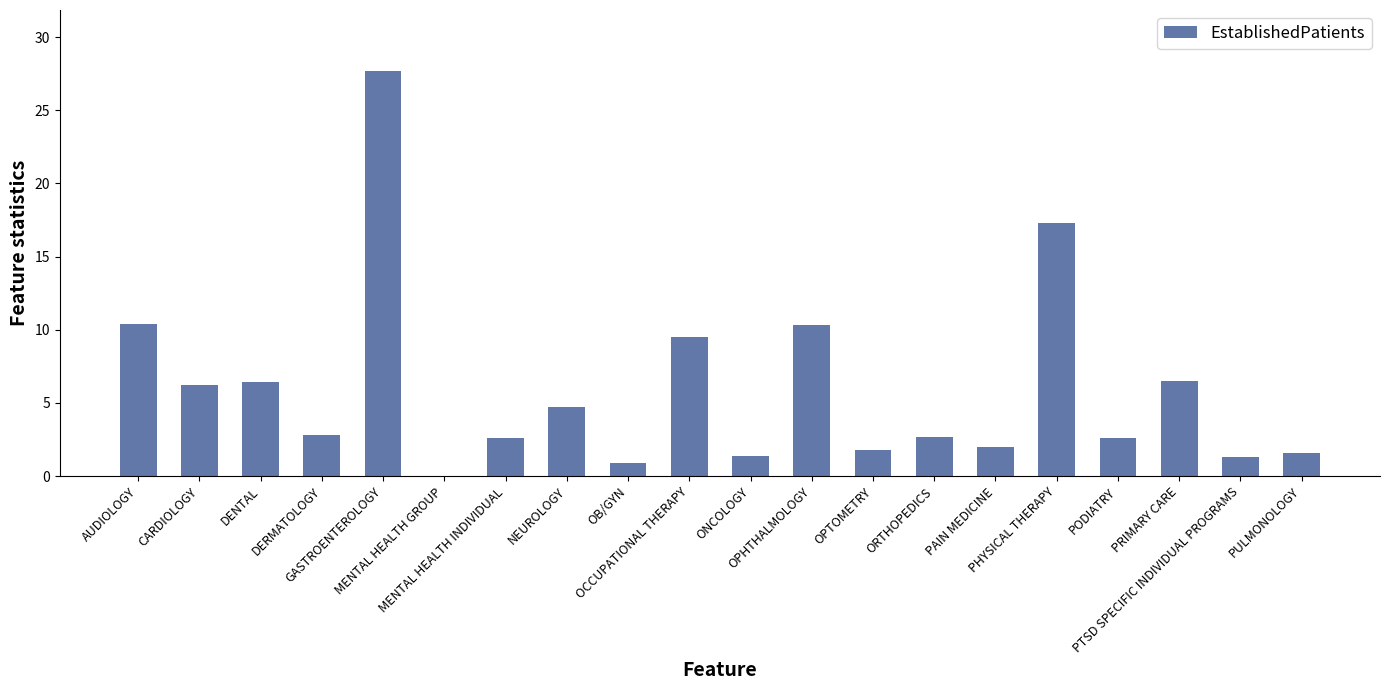

What is the greatest value displayed?

27.7